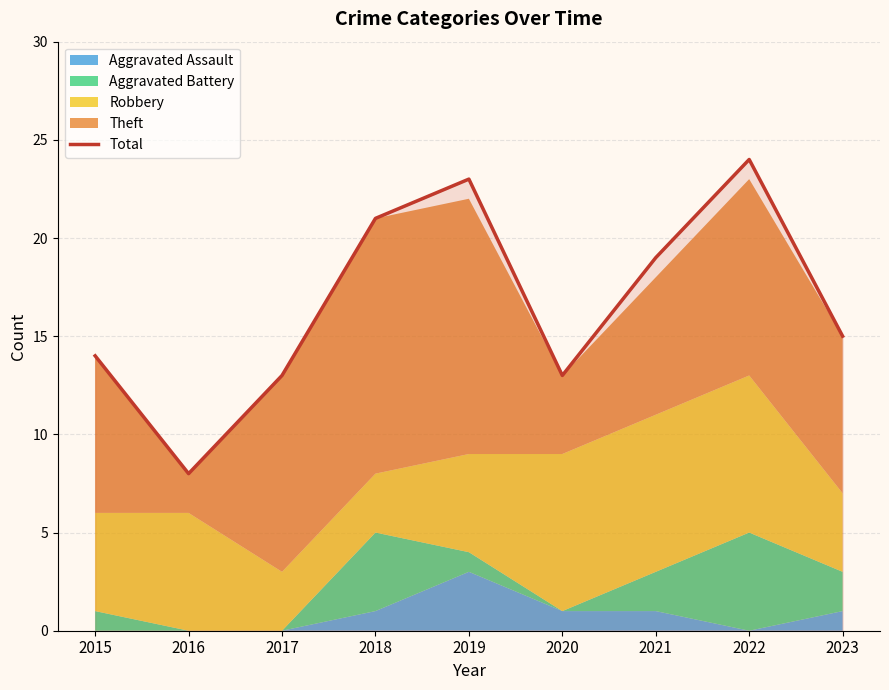

What value does the data have at 2019?

23